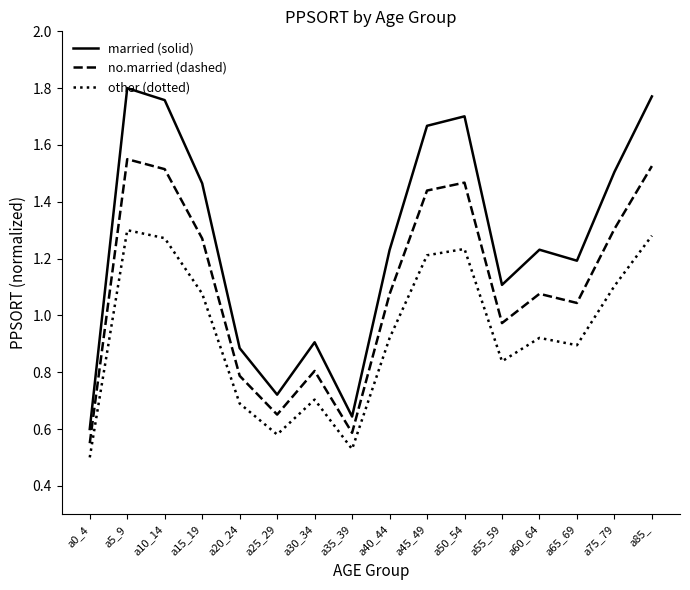

What is the sum of the married (solid) values at a65_69 and a60_64?

2.4